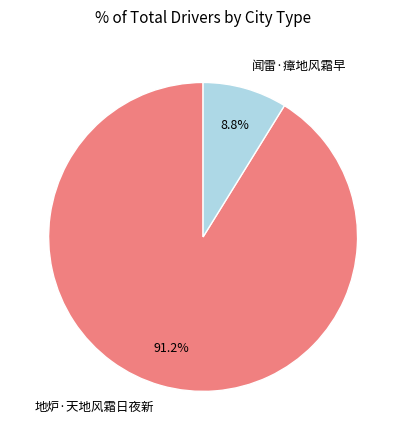

What is the majority slice?

地炉·天地风霜日夜新